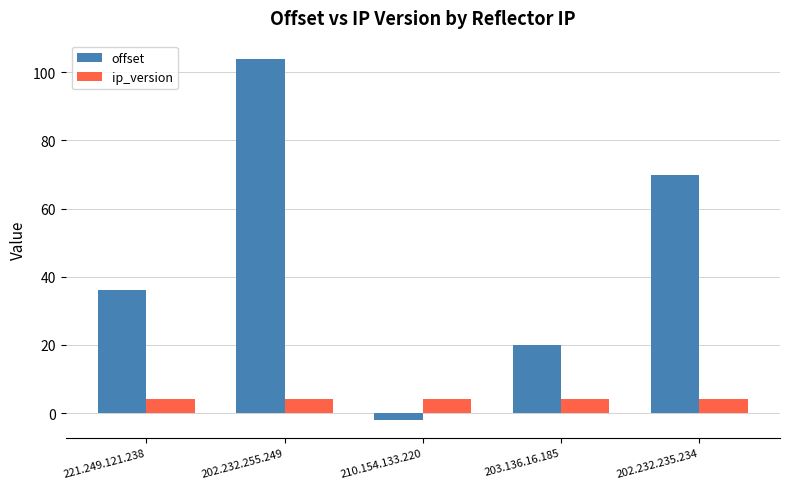

True or false: offset has a value of 63 at 202.232.255.249.

False